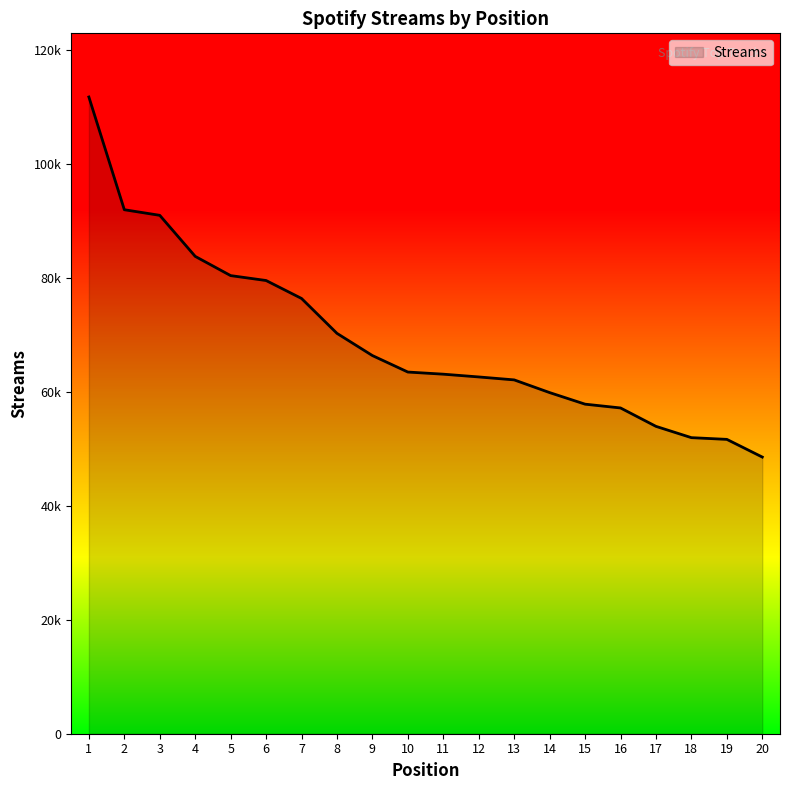

List the labels in order of value, largest first.

1, 2, 3, 4, 5, 6, 7, 8, 9, 10, 11, 12, 13, 14, 15, 16, 17, 18, 19, 20